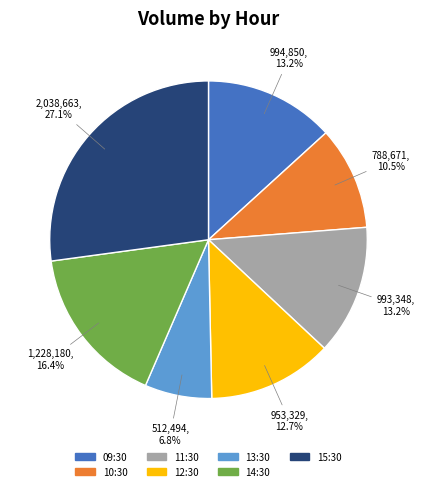

The 11:30 slice represents 4% of the pie. True or false?

False